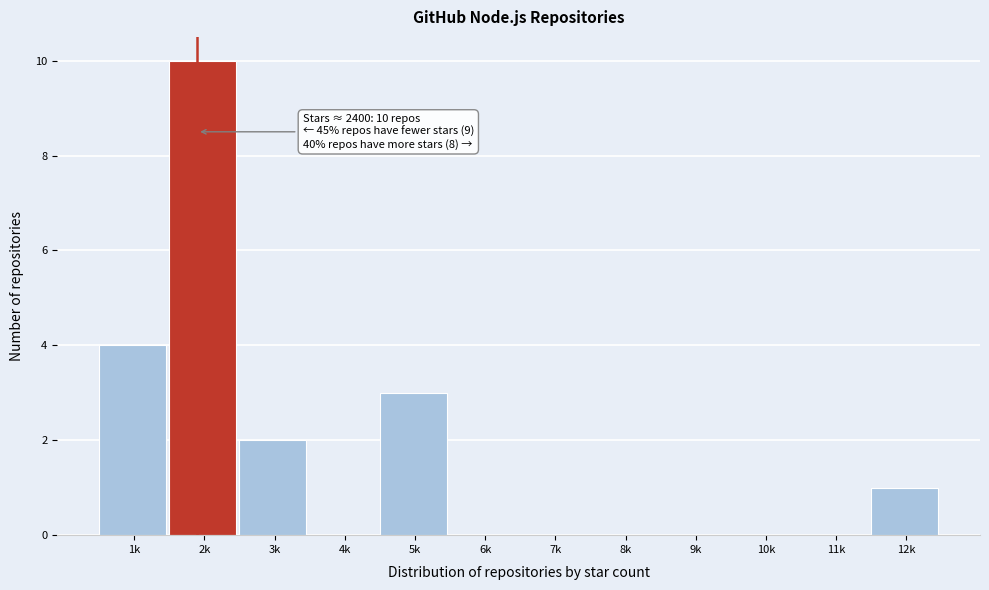

Reading left to right, what are all the values shown in this chart?

1k=4	2k=10	3k=2	4k=0	5k=3	6k=0	7k=0	8k=0	9k=0	10k=0	11k=0	12k=1